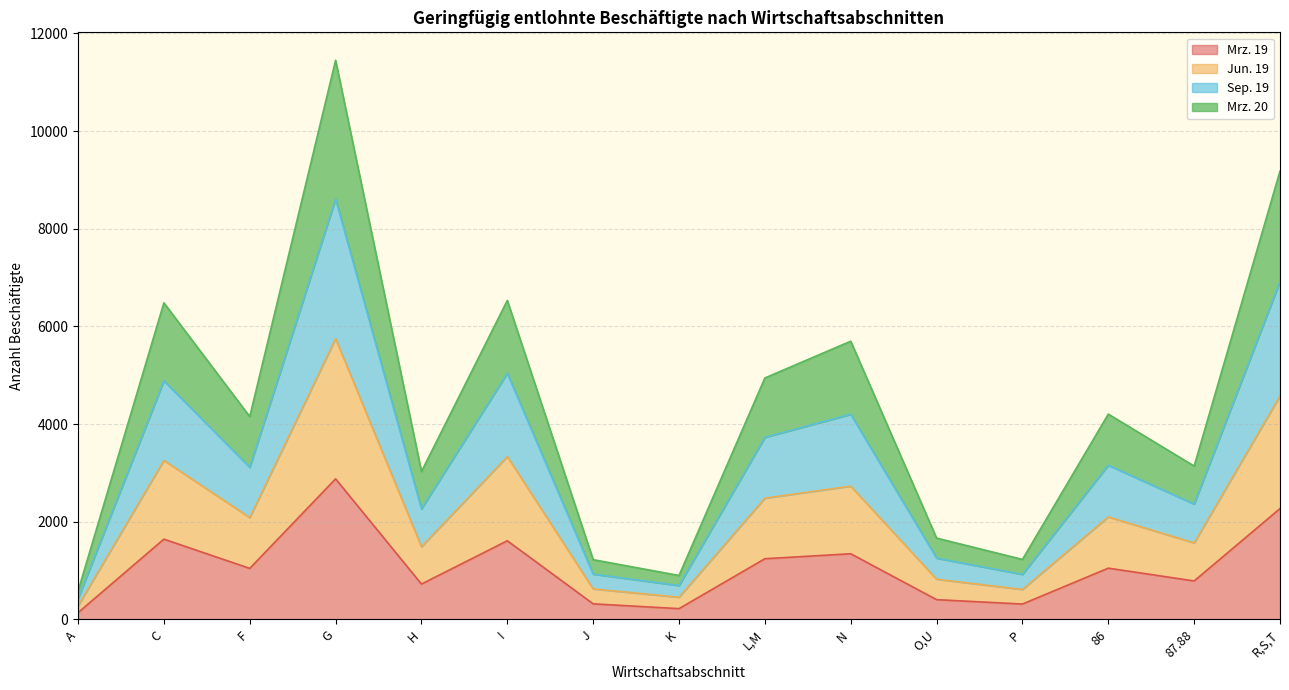

What is the sum of all Mrz. 19 values?

15997